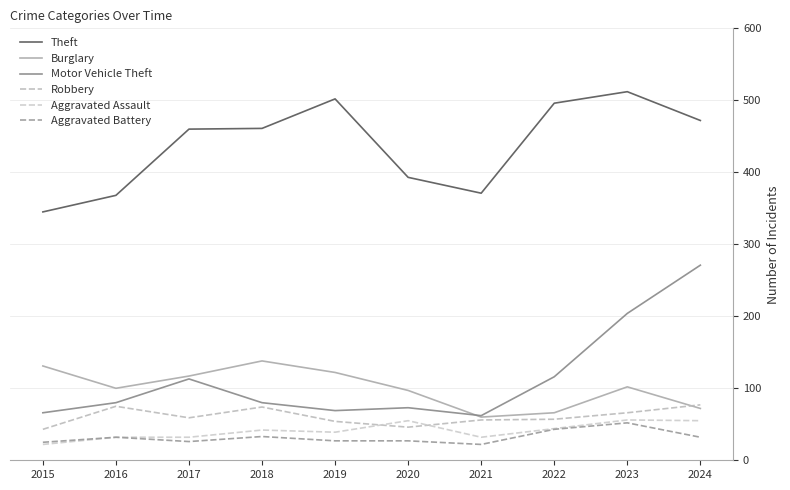

At which label is Aggravated Assault closest to 39?

2019